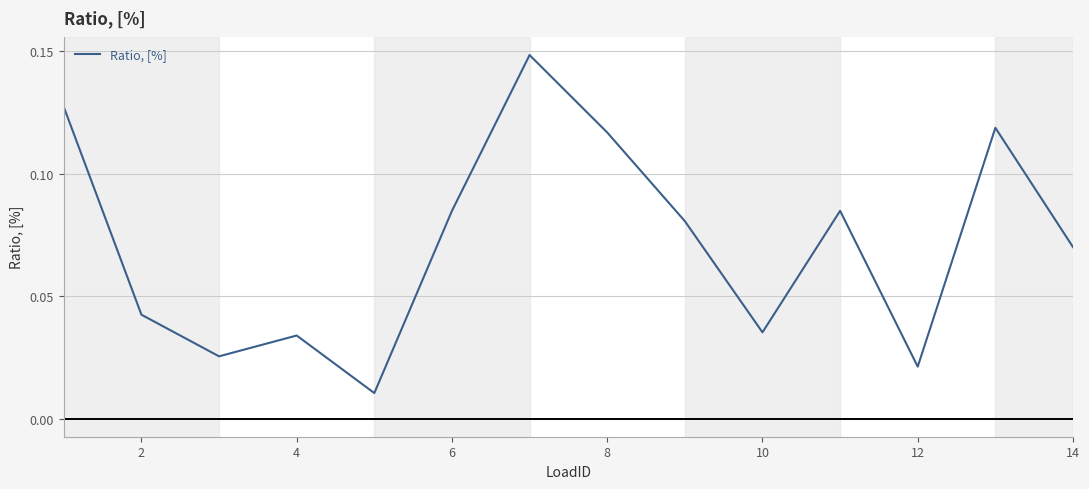

How many lines are shown in the chart?

1